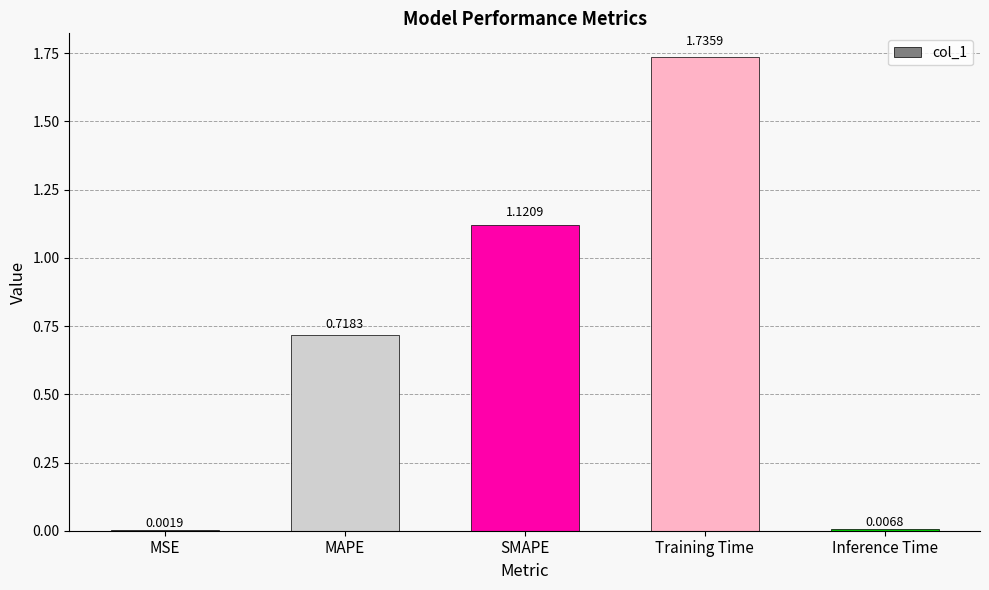

Which label corresponds to the largest value in the chart?

Training Time